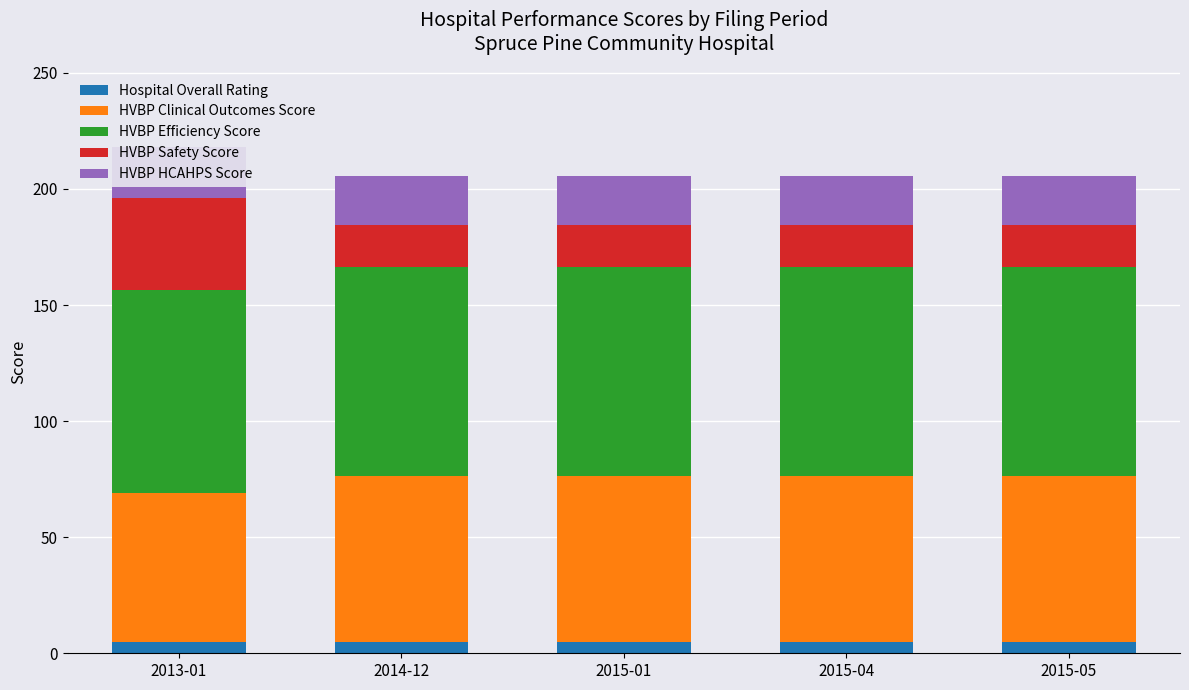

How many bars are there in total?

25